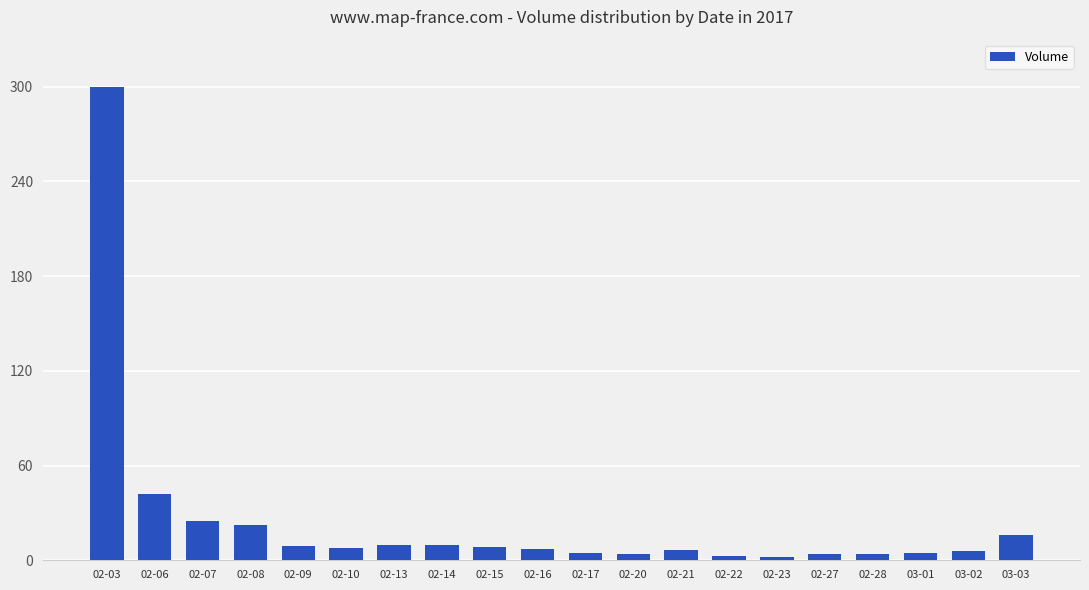

What is the value of the 3rd bar from the left?

3882438